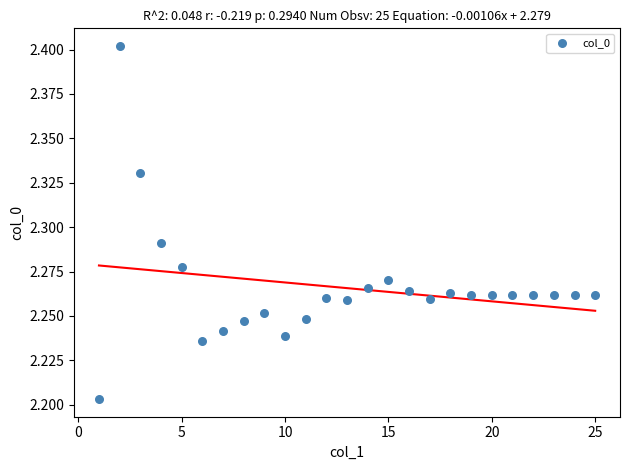

What is the range of X values (max minus min)?

24.0